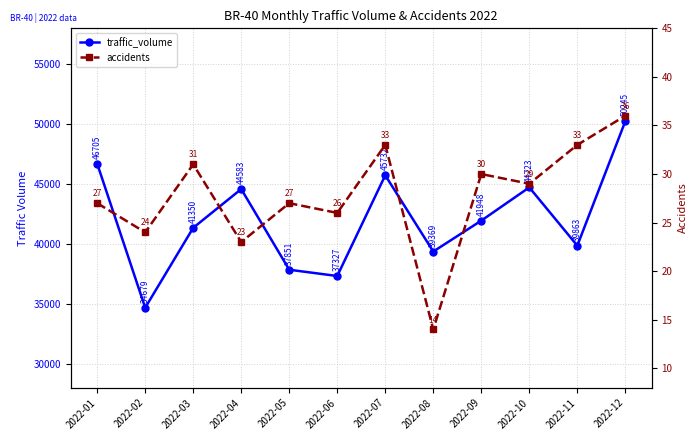

Reading left to right, extract all data points from this chart.

traffic_volume: 46705	34679	41350	44583	37851	37327	45732	39369	41948	44723	39863	50245
accidents: 27	24	31	23	27	26	33	14	30	29	33	36